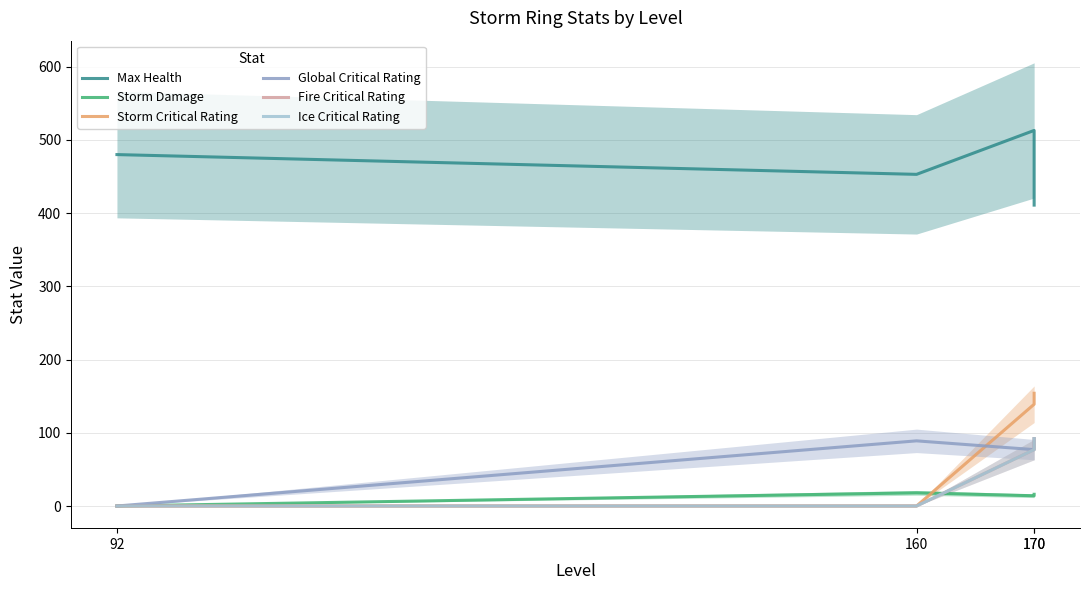

The value of Storm Damage at 170 is 23. True or false?

False